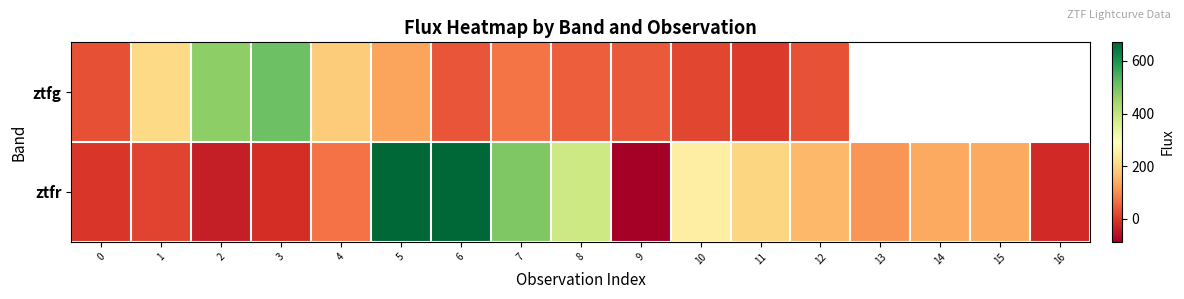

List the series in order of their overall mean, highest first.

ztfg, ztfr